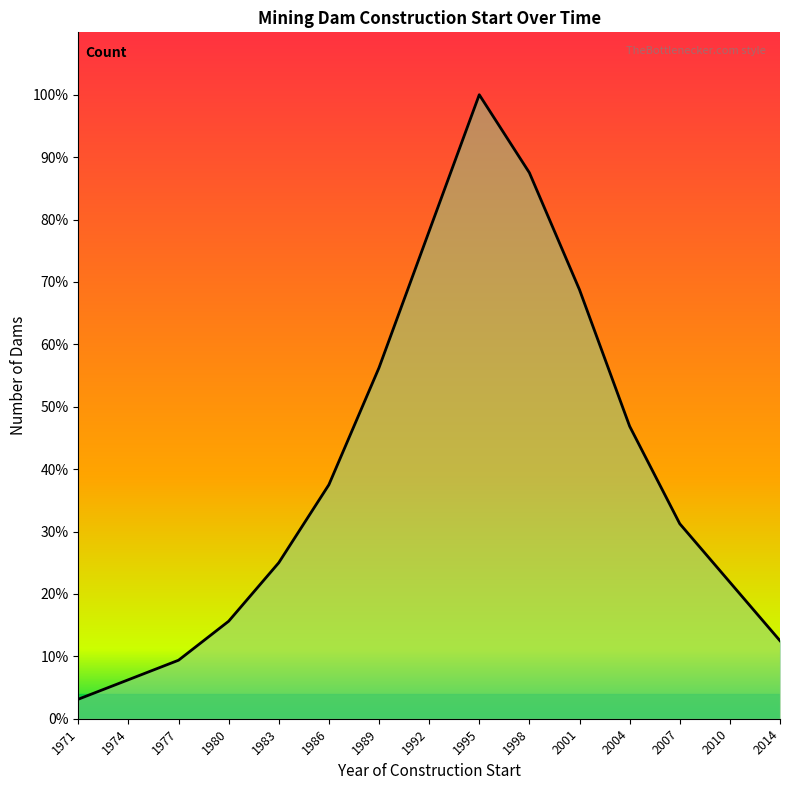

Does the chart display data point markers on the line(s)?

No